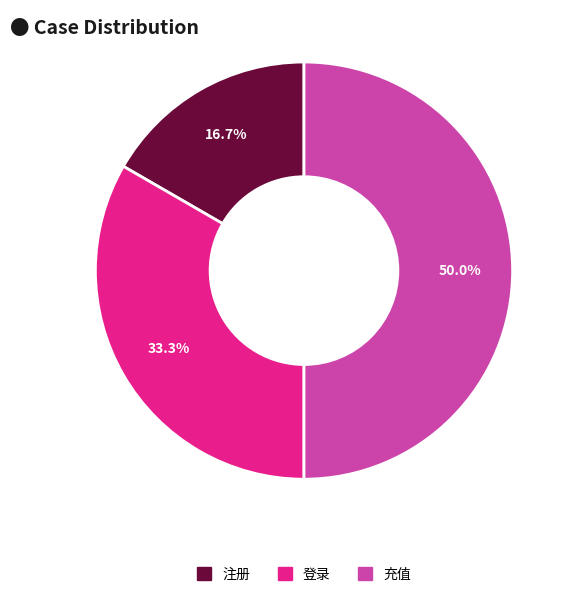

Rank the categories by value from lowest to highest.

注册, 登录, 充值